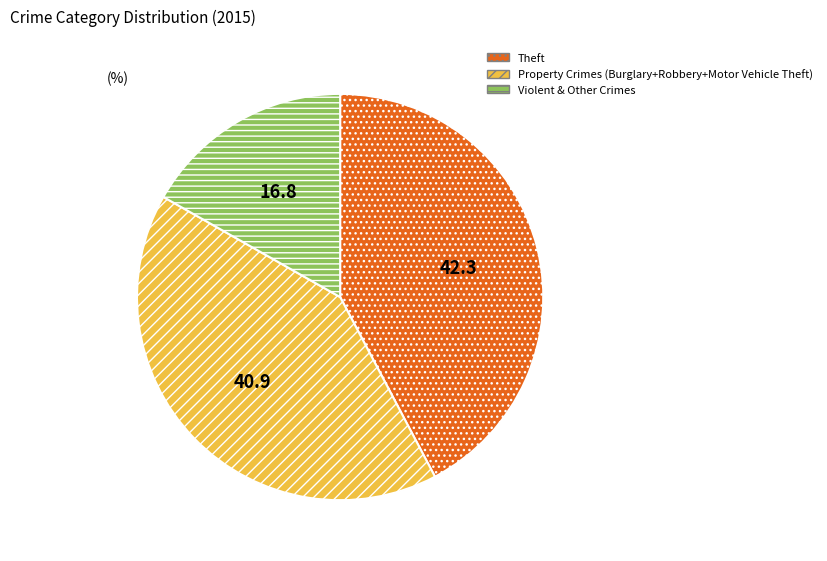

Is there any slice that represents more than half of the pie?

No